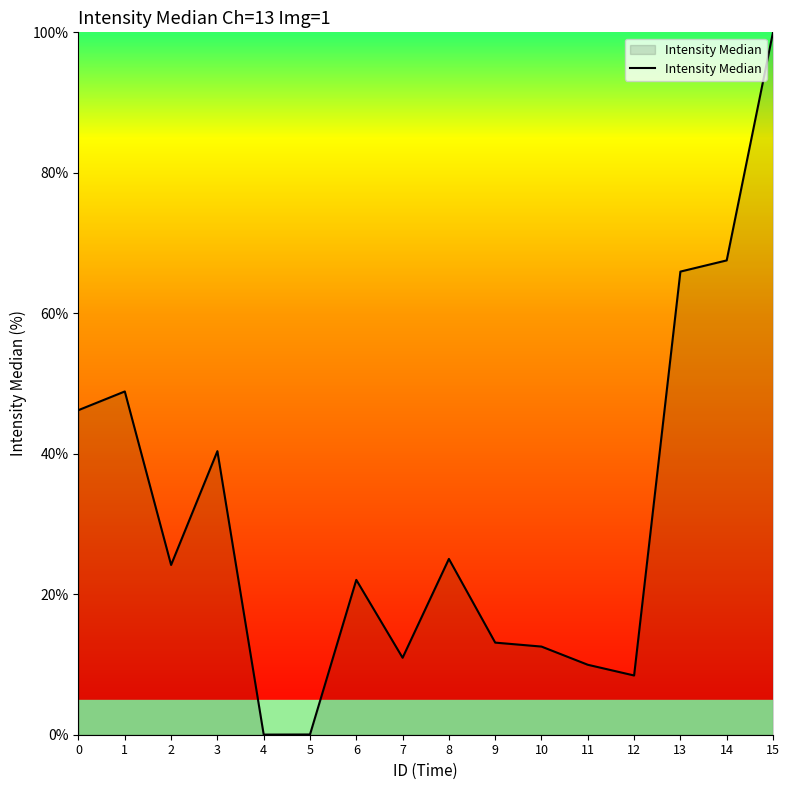

What is the sum of the values at 4 and 13?

66.0